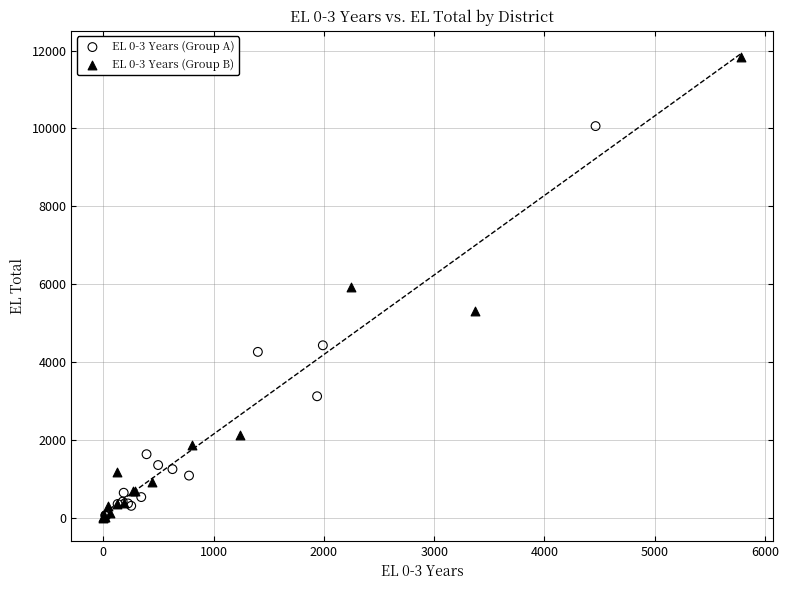

Which series reaches the maximum Y coordinate?

EL 0-3 Years (Group B)